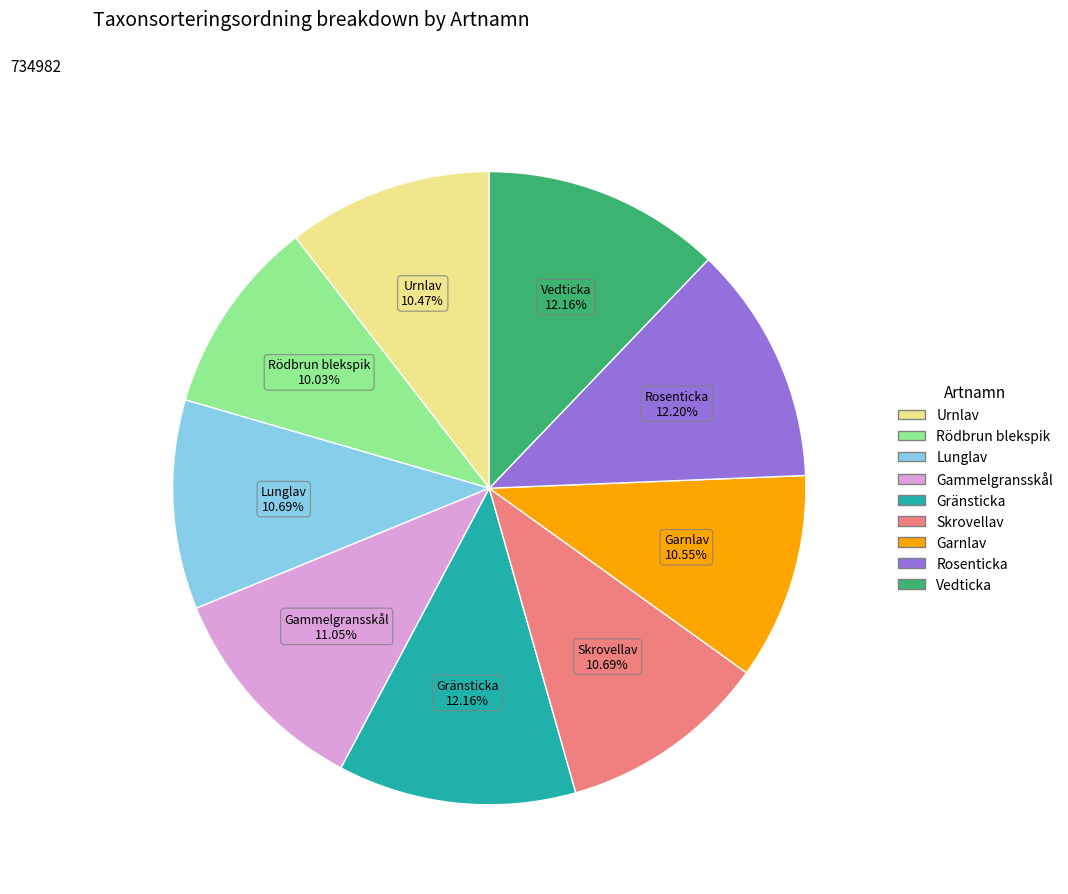

Approximately how many times larger is the value at Urnlav compared to Gränsticka?

0.9